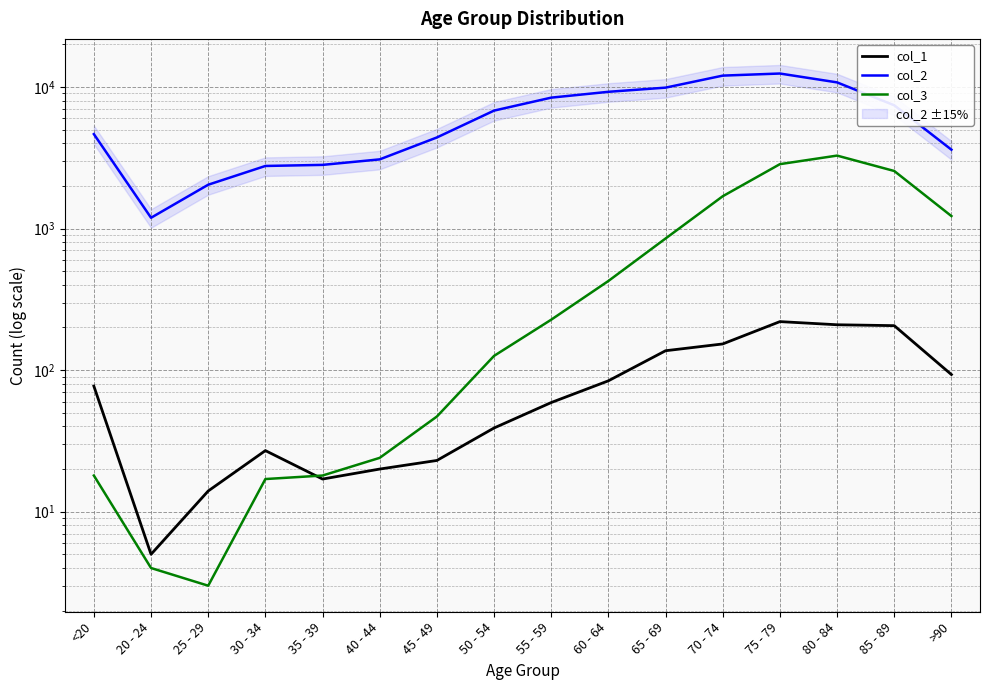

What is the difference between the col_1 values at 85 - 89 and 30 - 34?

179